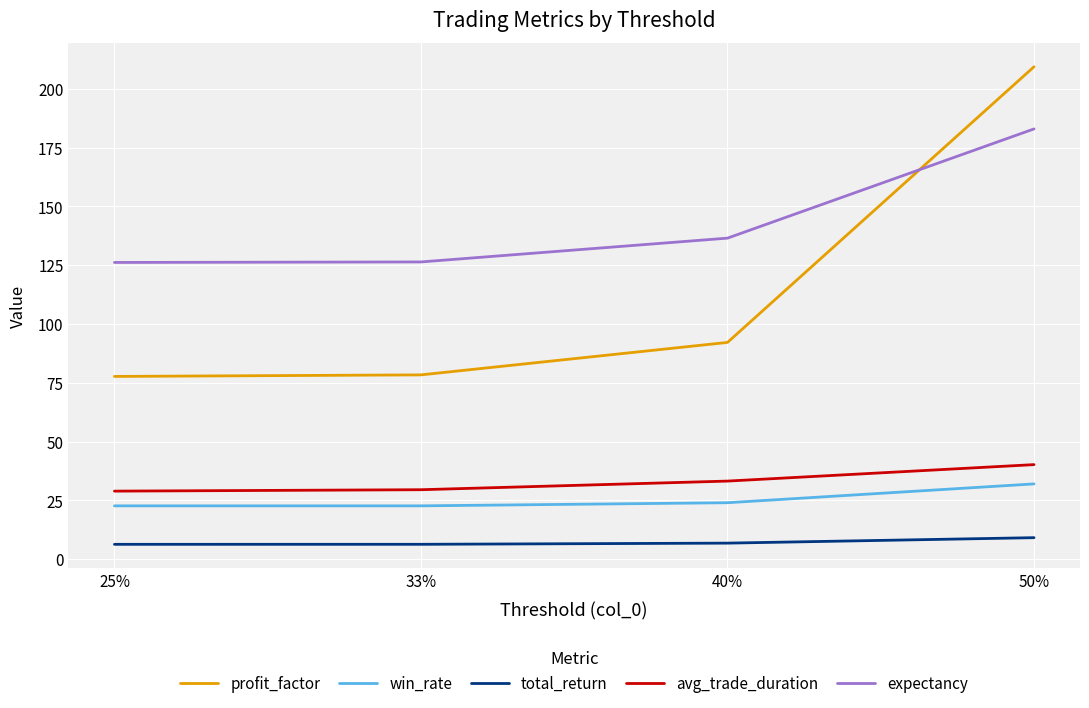

True or false: expectancy and win_rate intersect in this chart.

False